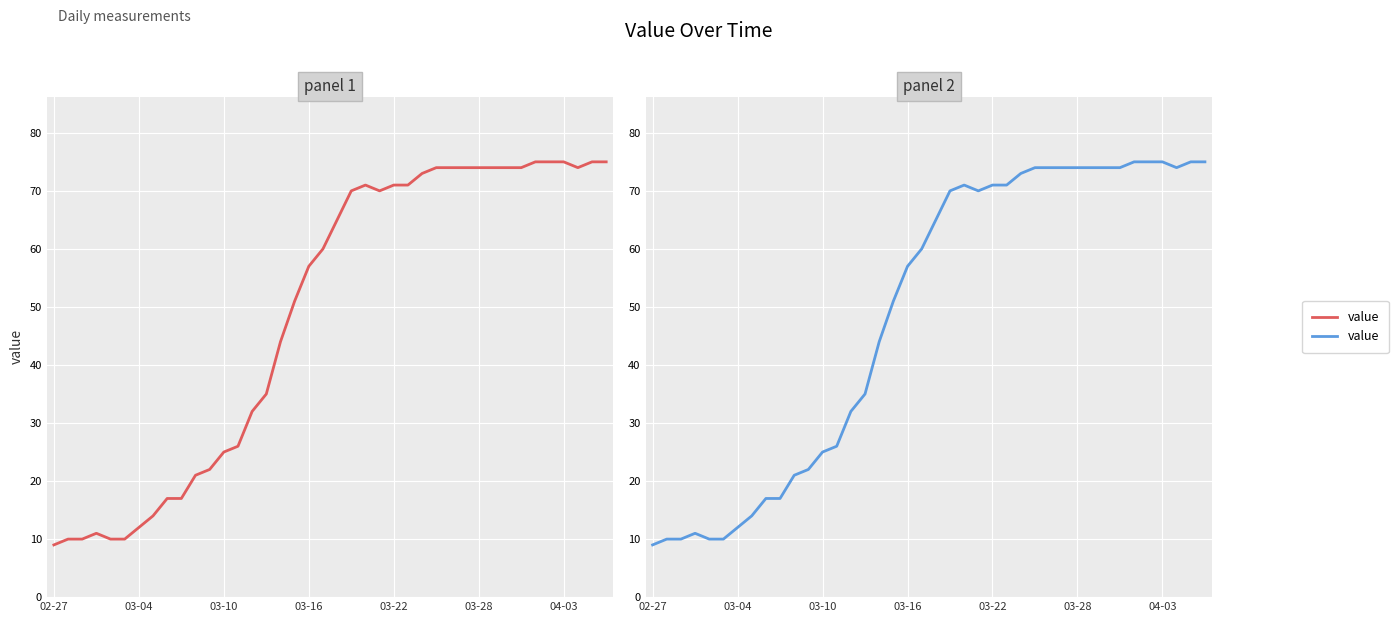

What is the smallest value displayed?

9